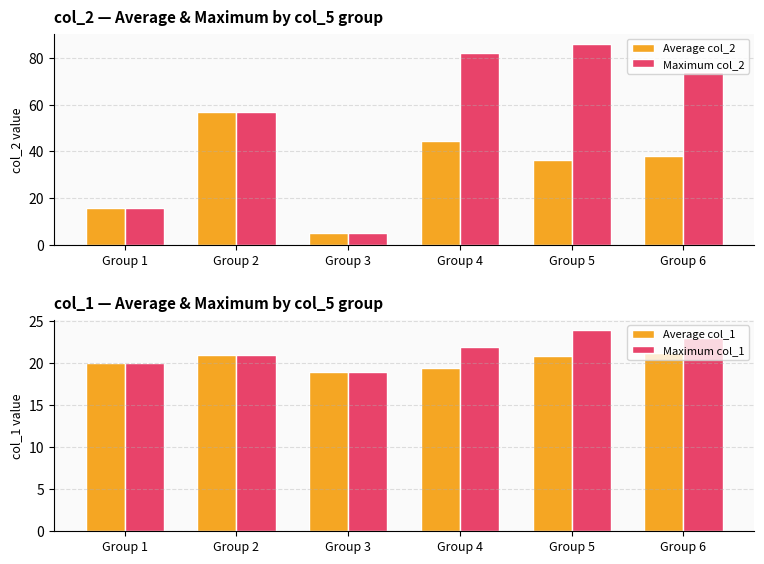

Does the chart contain stacked bars?

No